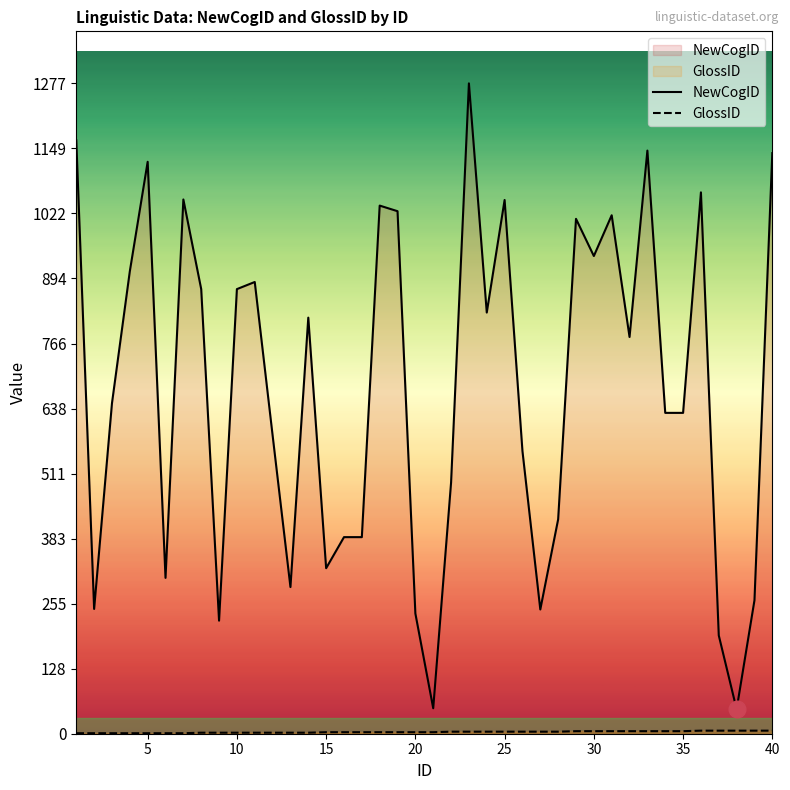

Rank the series by their maximum value, from highest to lowest.

NewCogID, GlossID